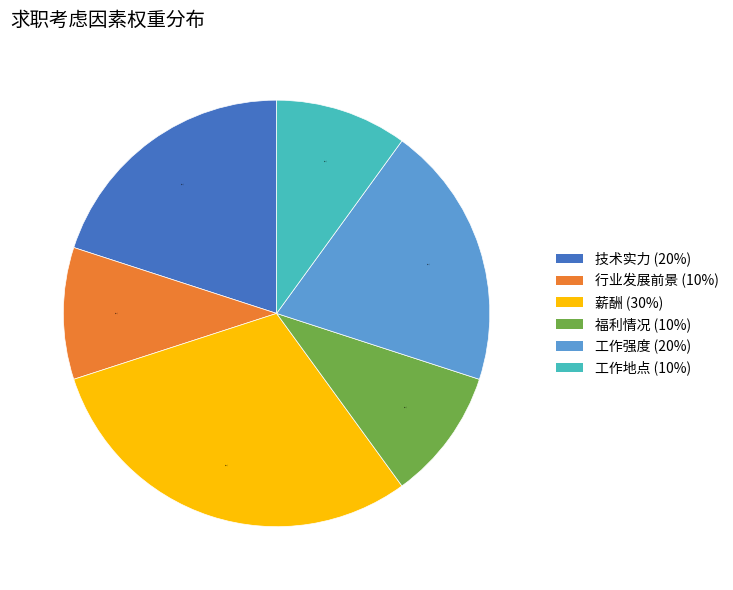

The 工作强度 slice represents 9% of the pie. True or false?

False